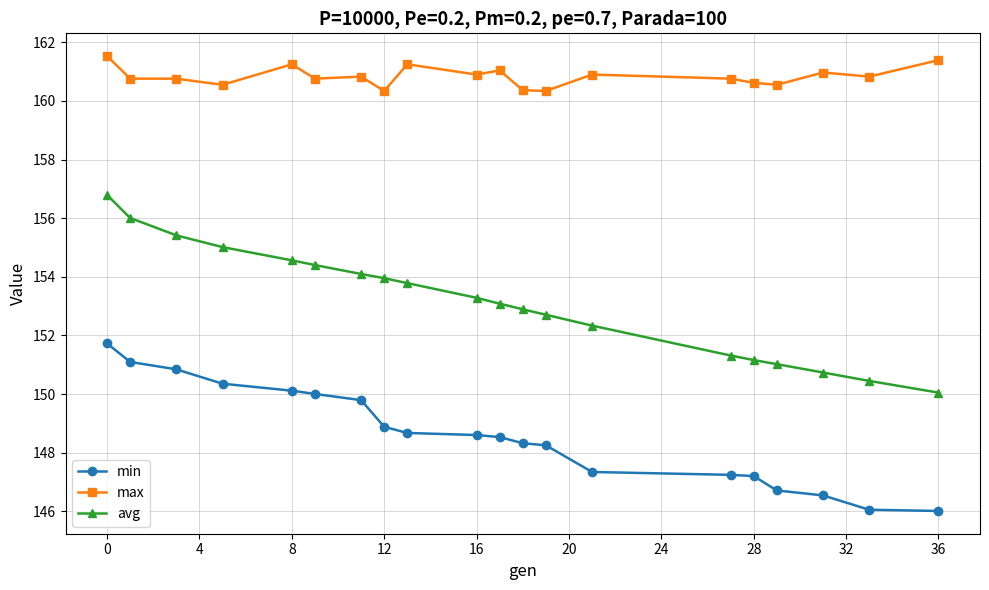

Which series has the largest total across all categories?

max